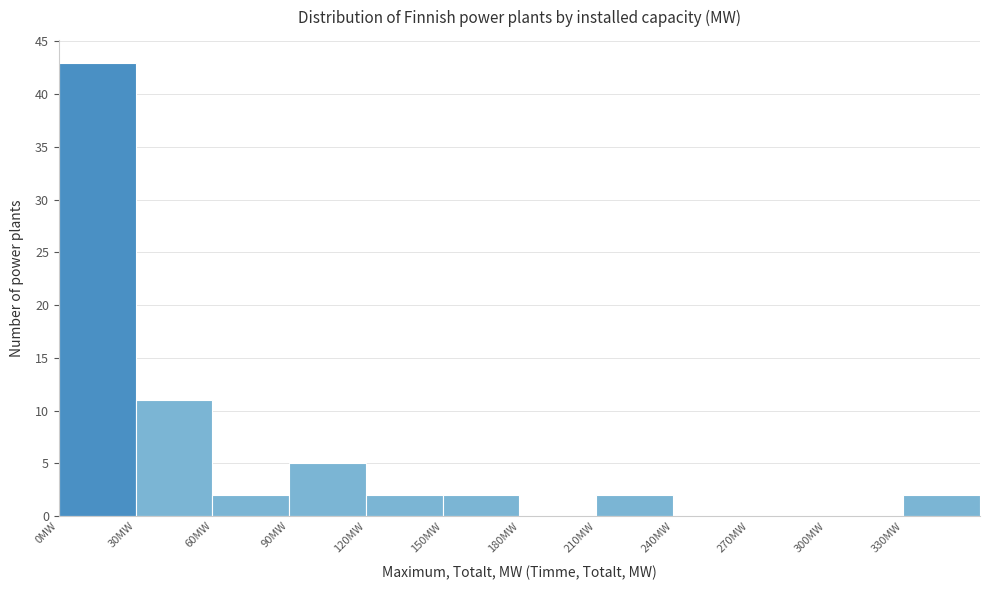

Reading left to right, list every bar in this chart as the range it spans on the x-axis followed by its height. The values are not printed on the chart, so give them approximately, as read against the axis.

0 to 30: 43
30 to 60: 11
60 to 90: 2
90 to 120: 5
120 to 150: 2
150 to 180: 2
180 to 210: 0
210 to 240: 2
240 to 270: 0
270 to 300: 0
300 to 330: 0
330 to 360: 2